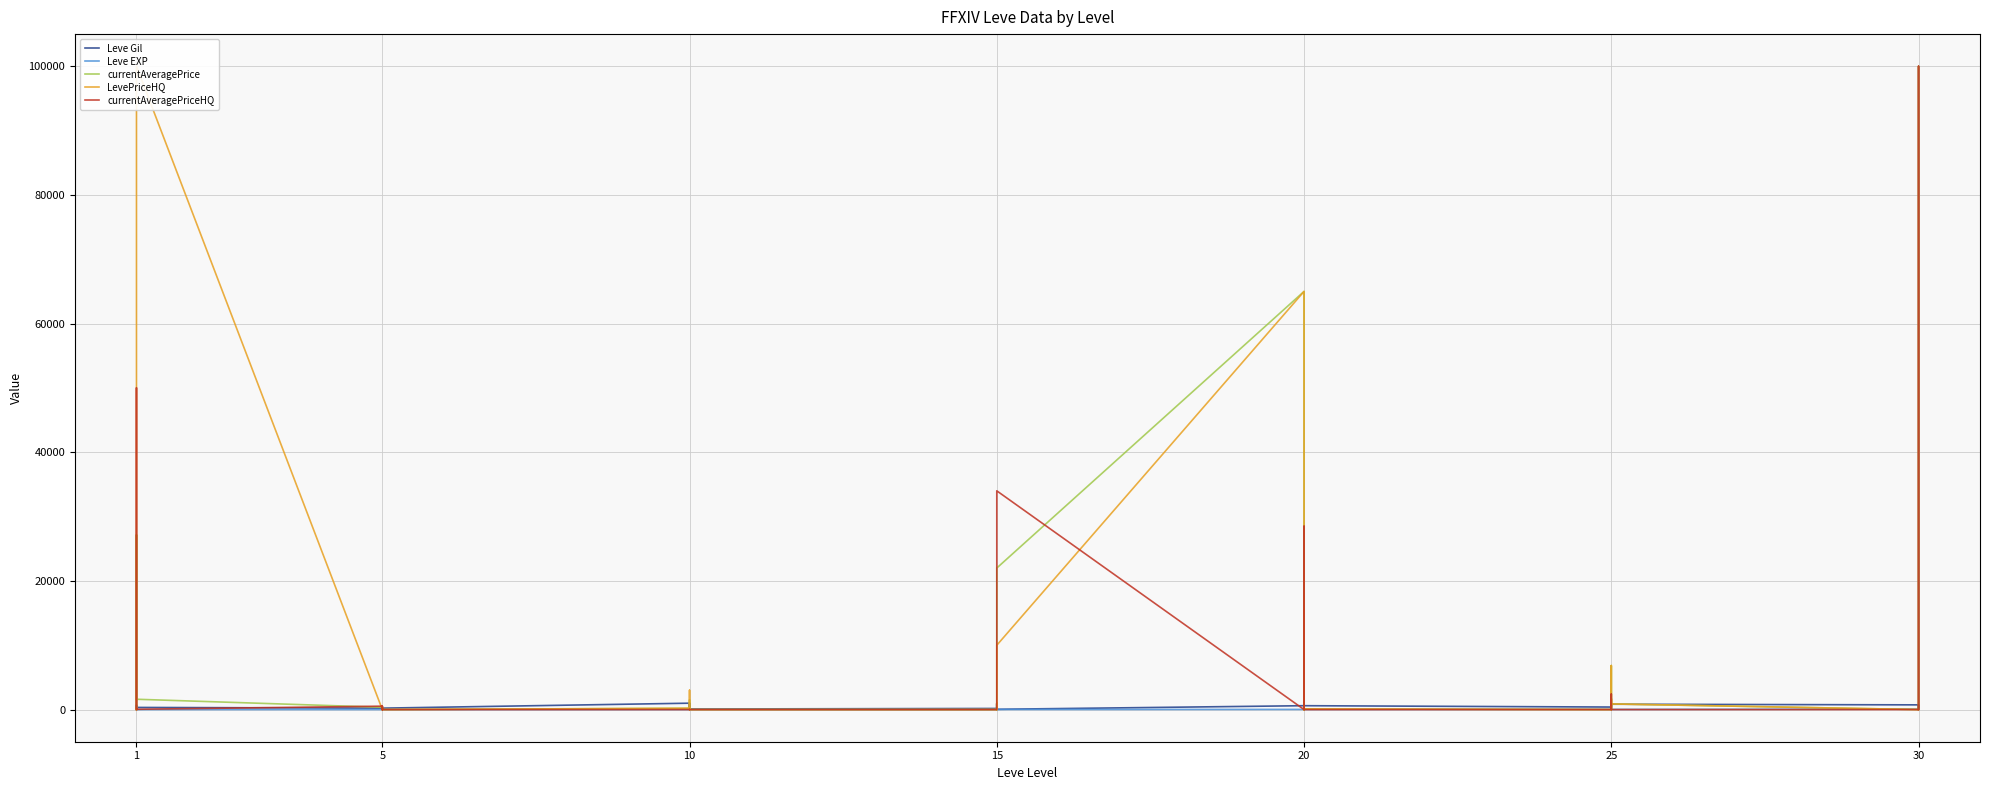

Is it true that currentAveragePrice equals 0.0 at 10?

True